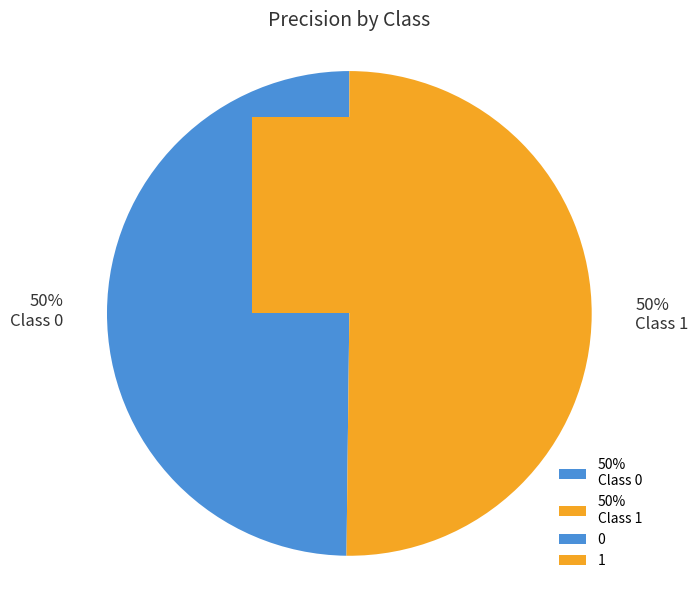

True or false: 1 accounts for 50% of the total.

True